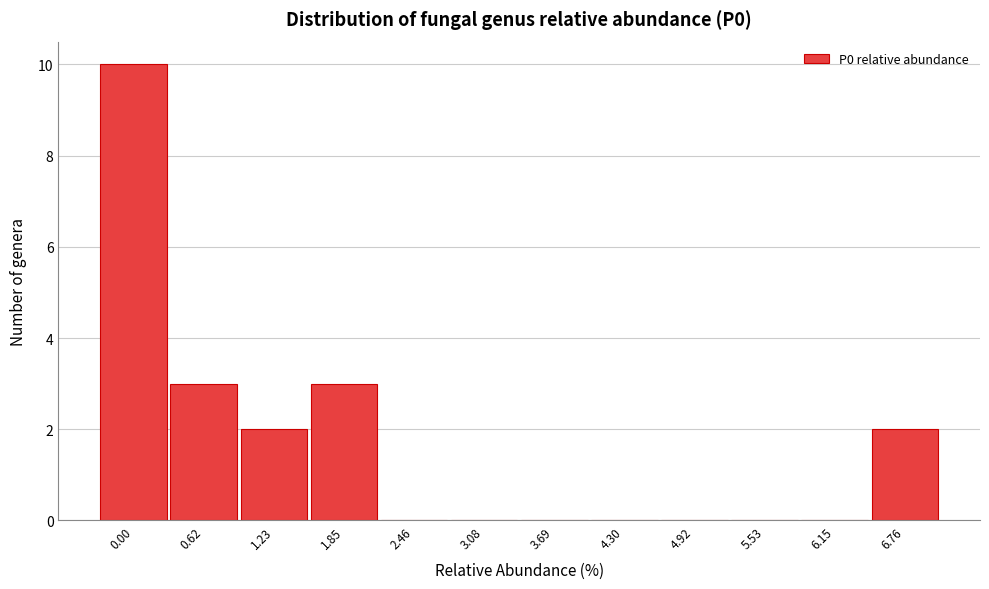

Reading left to right, list all the values displayed in this chart.

0.00=10	0.62=3	1.23=2	1.85=3	2.46=0	3.08=0	3.69=0	4.30=0	4.92=0	5.53=0	6.15=0	6.76=2